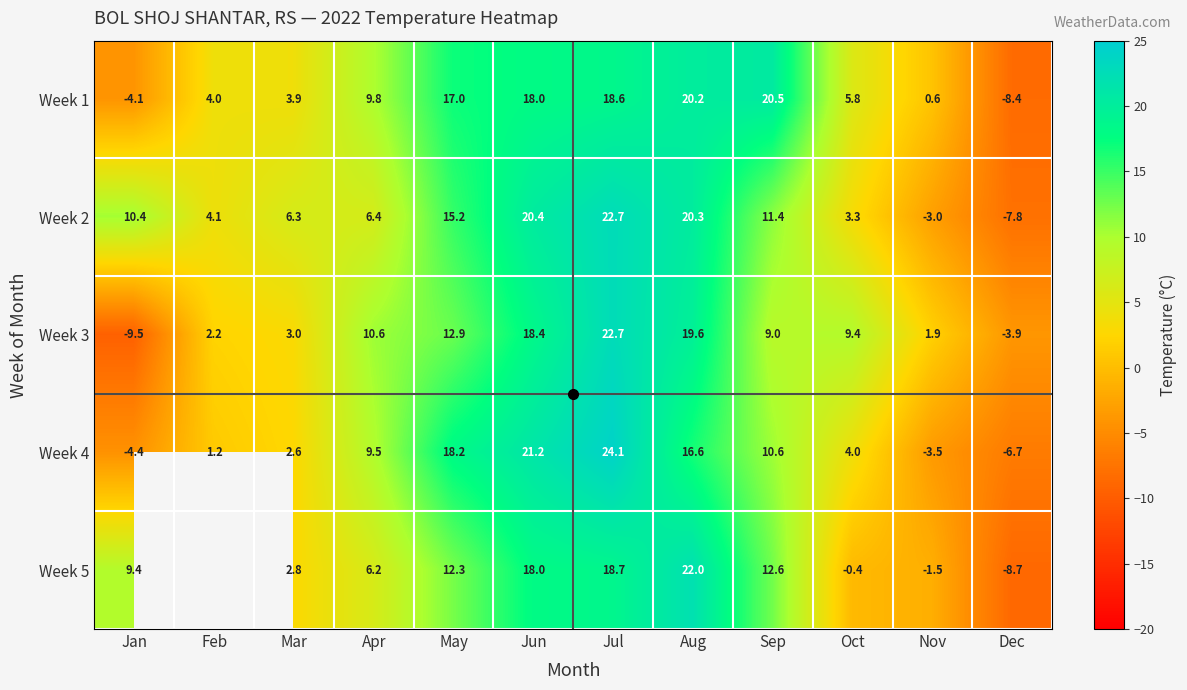

Count the number of categories in the chart.

12